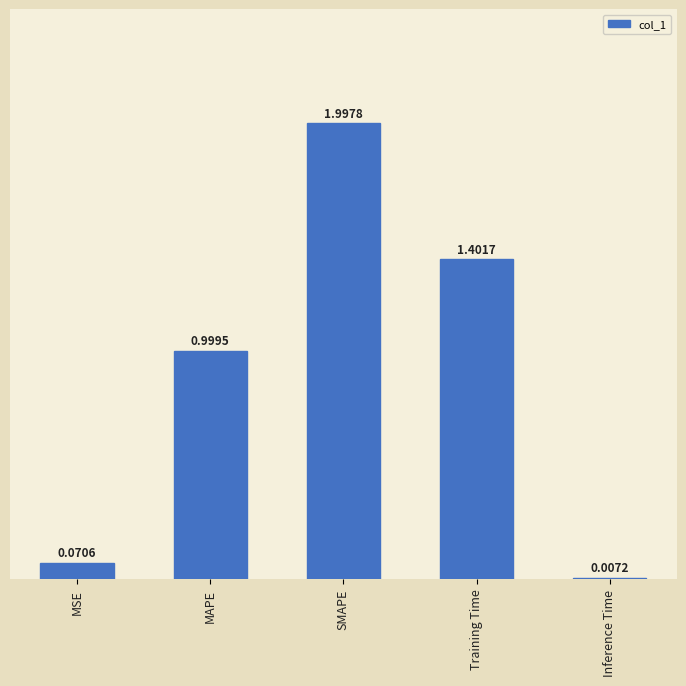

Between Training Time and SMAPE, which is larger?

SMAPE